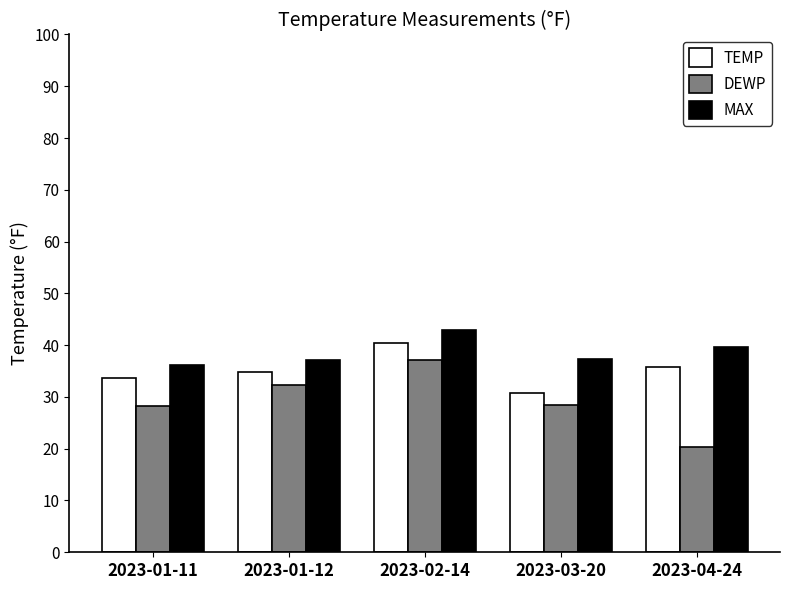

At which label does TEMP reach its minimum?

2023-03-20